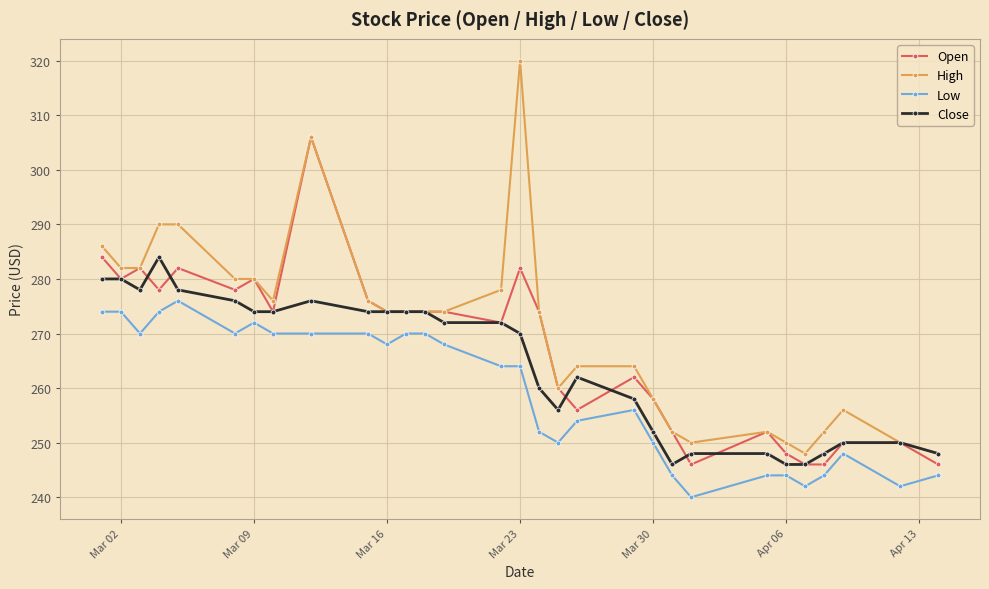

What is the average value of the Close series?

264